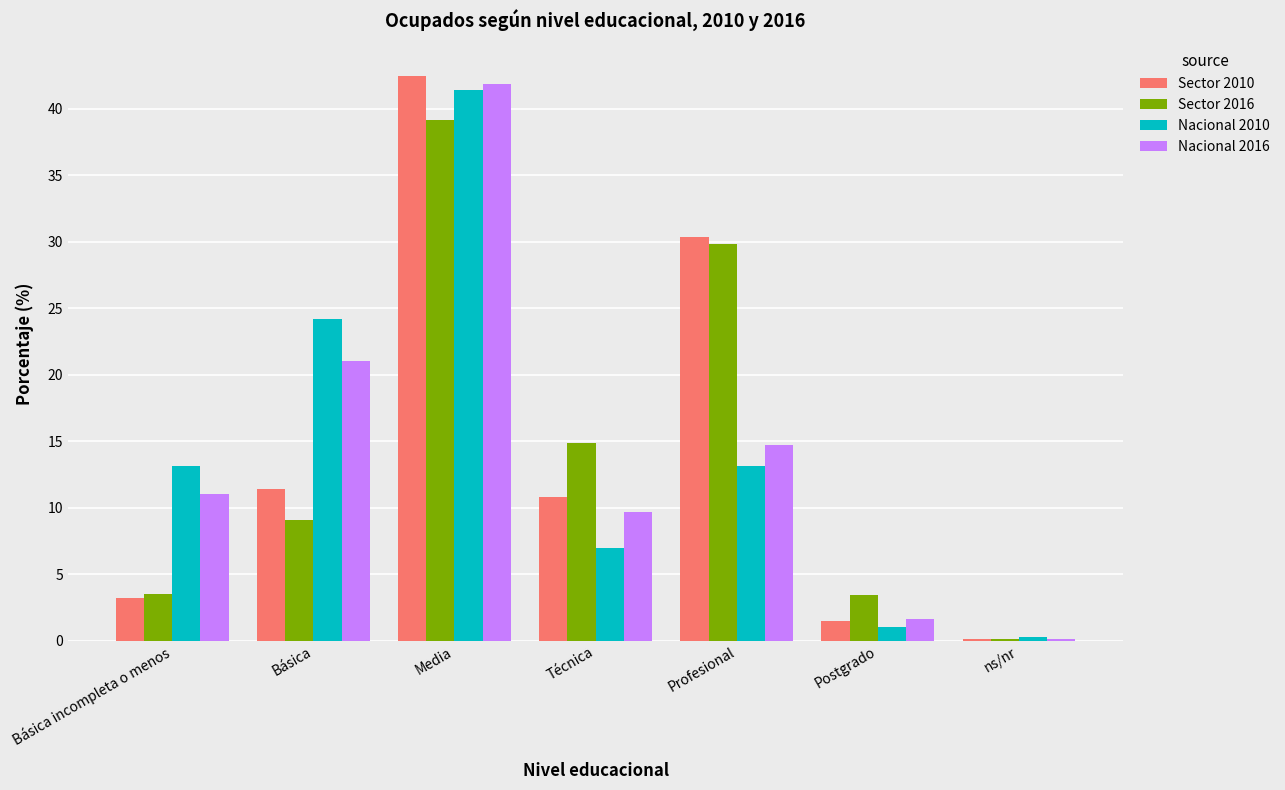

At which label does Nacional 2010 reach its peak?

Media